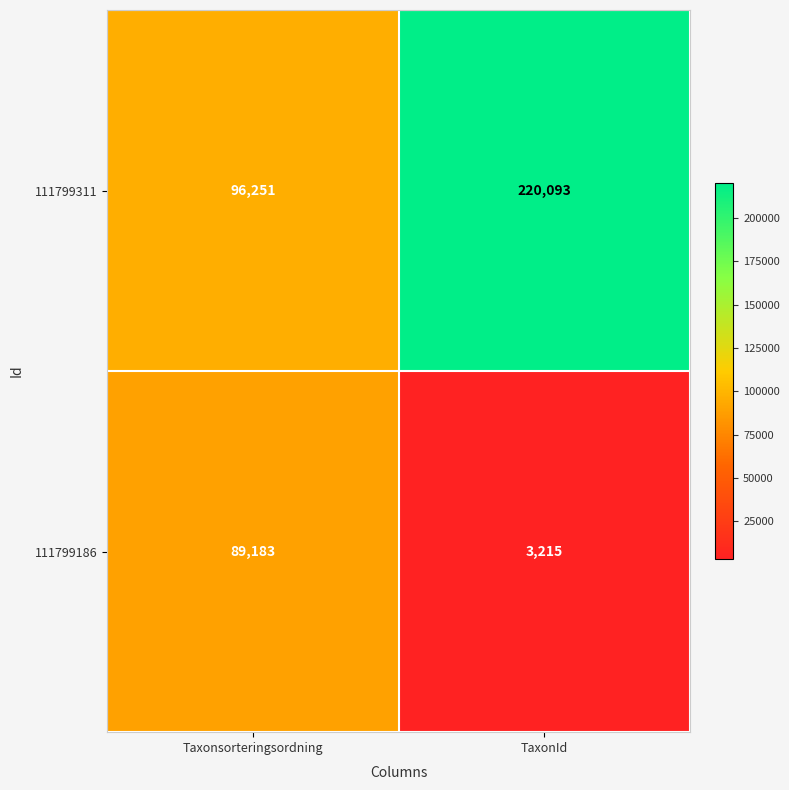

What is the difference between the 111799311 values at Taxonsorteringsordning and TaxonId?

123842